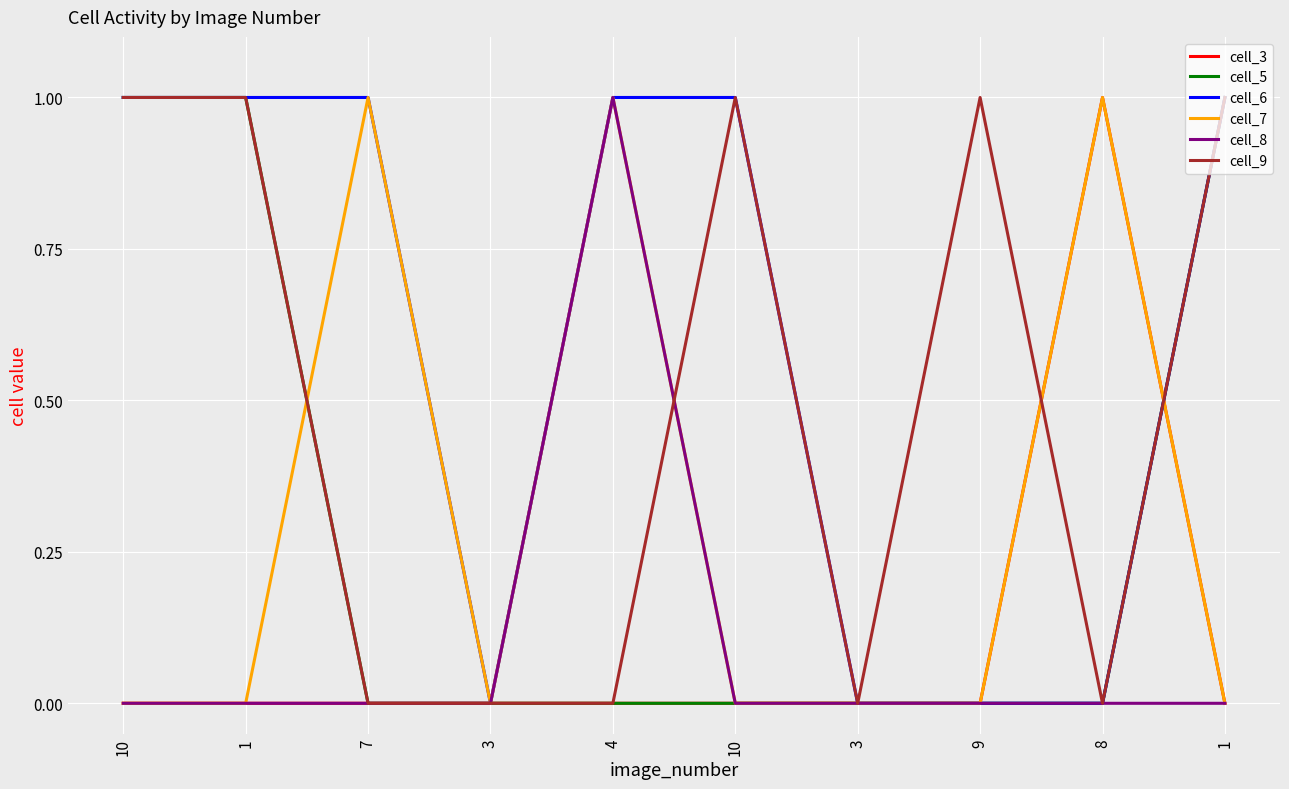

Is the value of cell_8 at 1 greater than the value of cell_5 at 10?

No